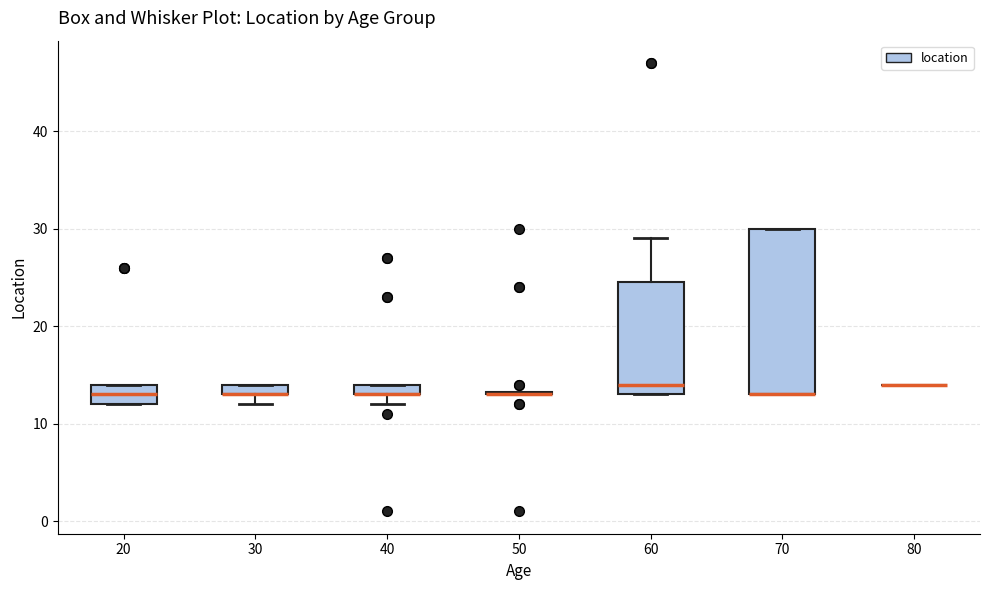

Comparing the boxes themselves (not the whiskers), which one is the tallest?

70